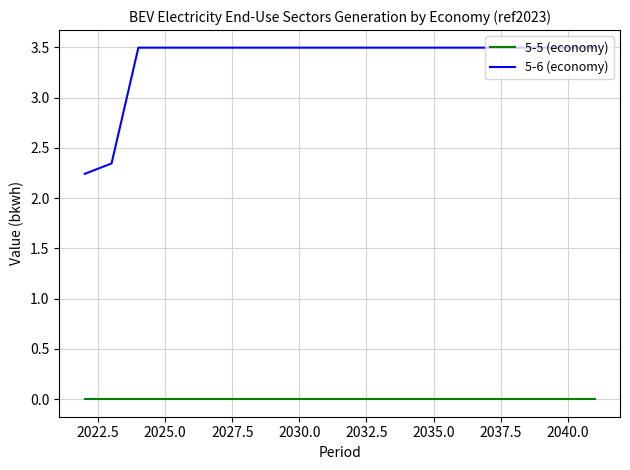

Rank the series by their maximum value, from highest to lowest.

5-6 (economy), 5-5 (economy)